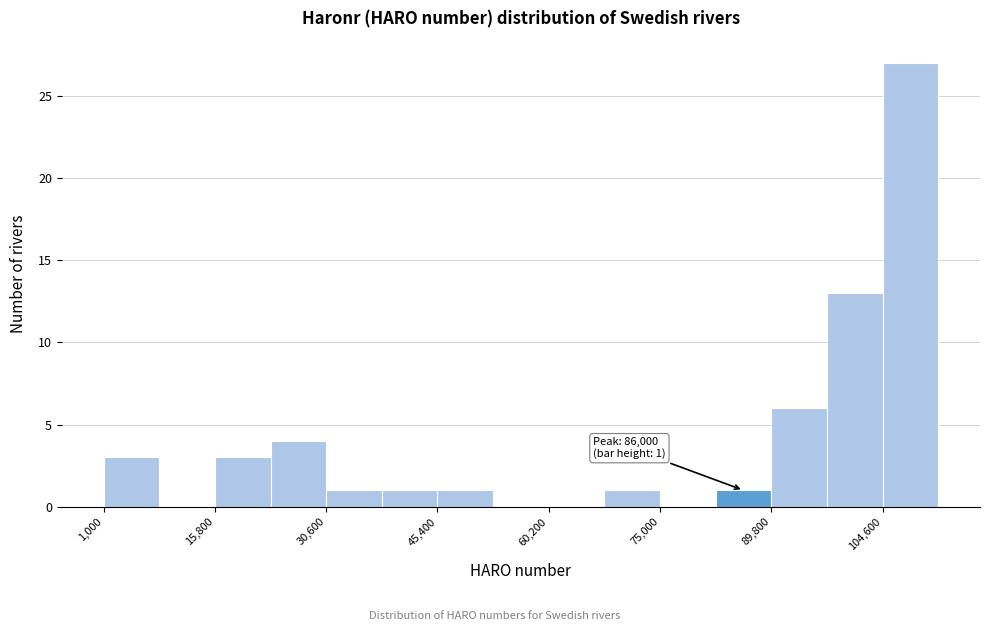

Read against the x-axis, roughly where is the centre of the tallest bar?

108000